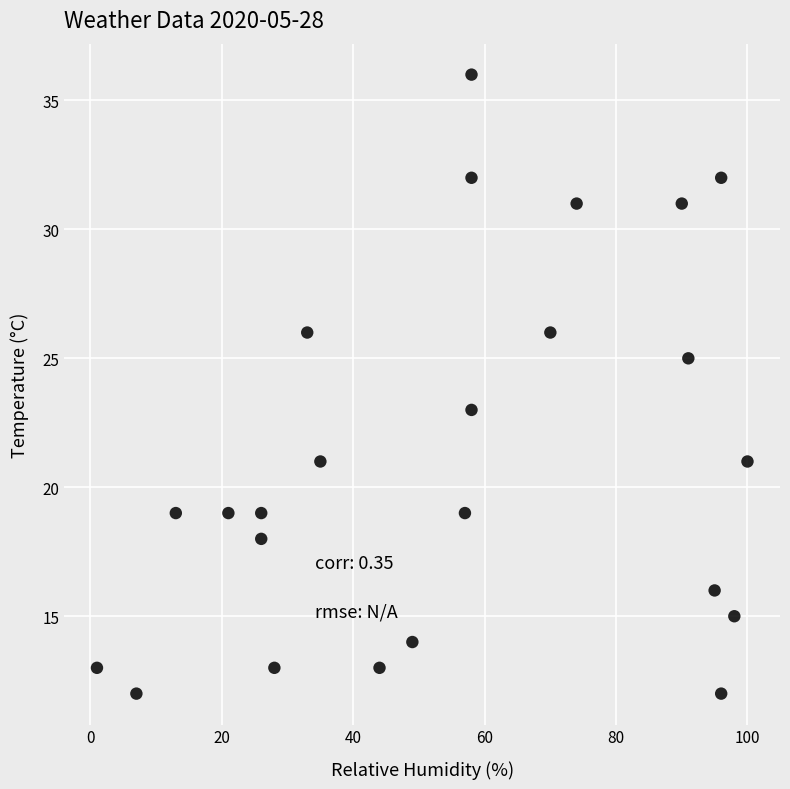

What is the range of X values (max minus min)?

99